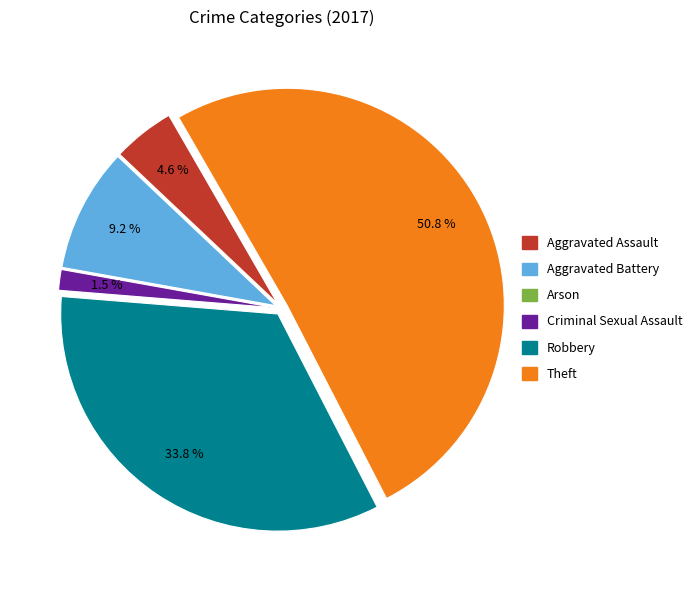

Does Theft represent more than half of the total?

Yes